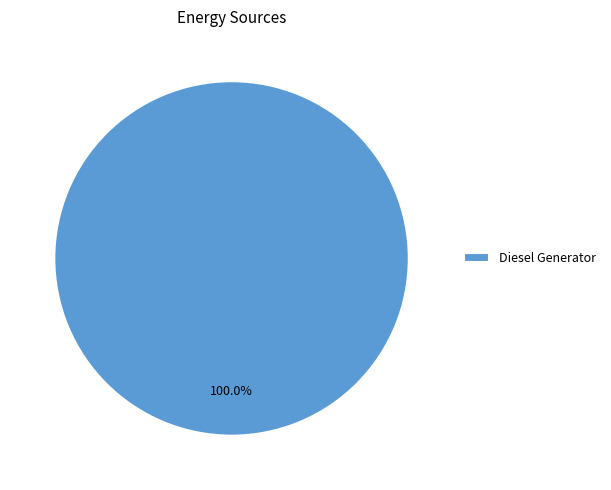

Is Diesel Generator the majority of the pie?

Yes